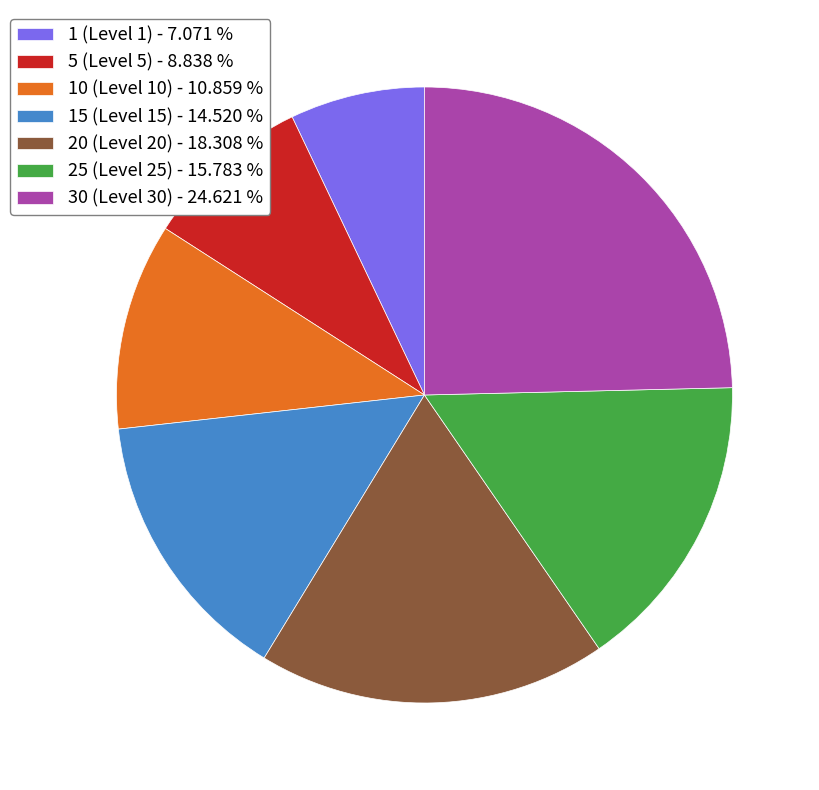

Is there any slice that represents more than half of the pie?

No